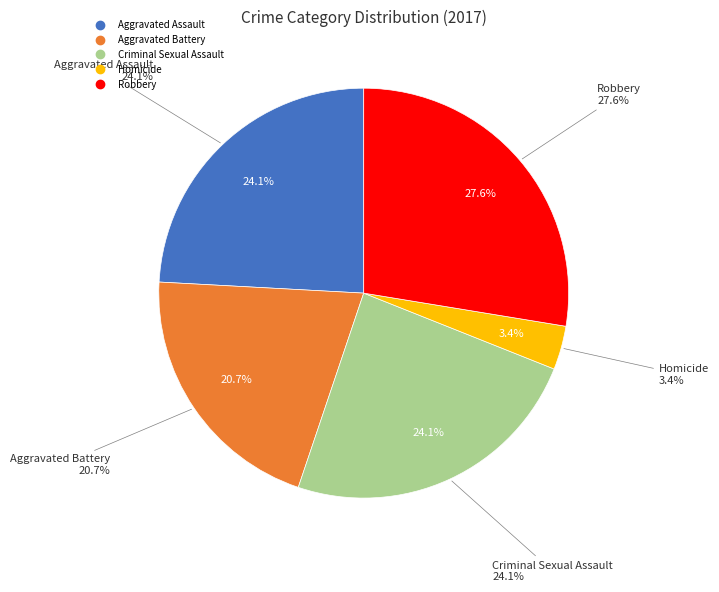

Which category has the smallest portion of the pie?

Homicide